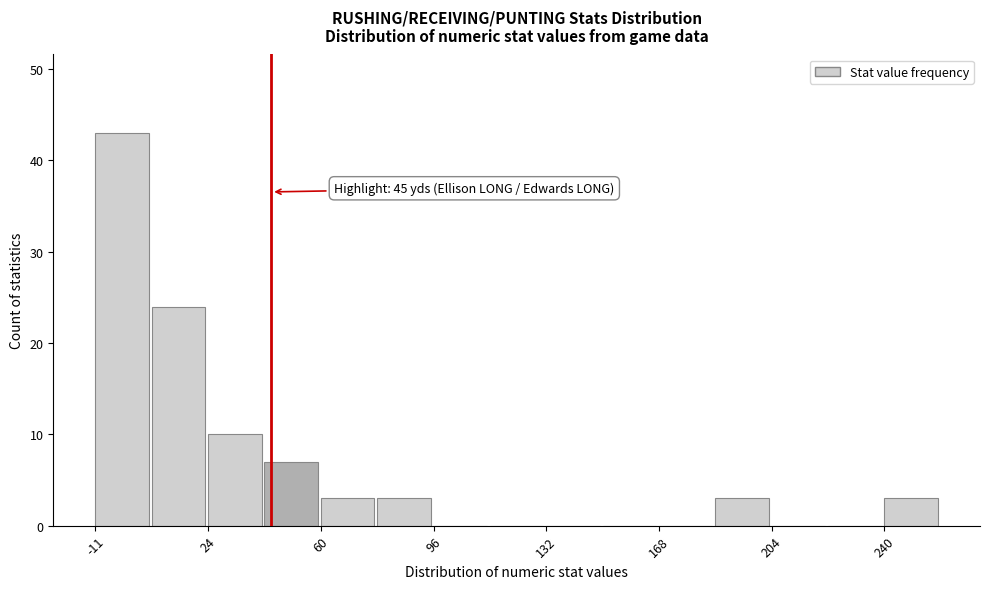

Read against the x-axis, roughly where is the centre of the tallest bar?

0